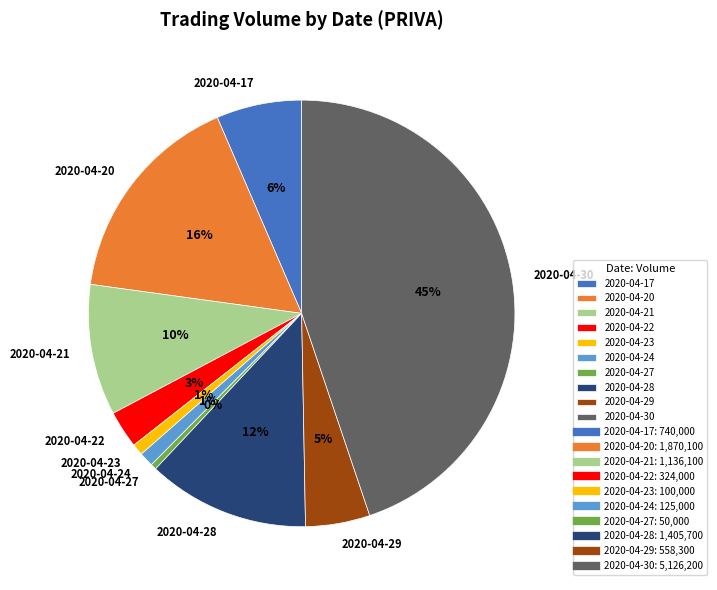

Count the number of slices in the pie.

10